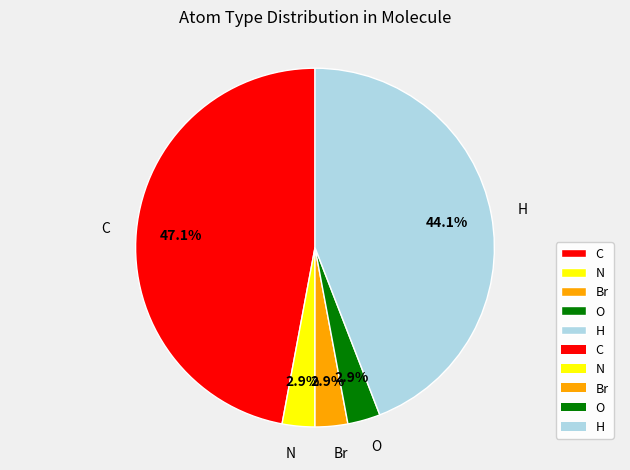

What percentage is the H slice, to the nearest percent?

44%